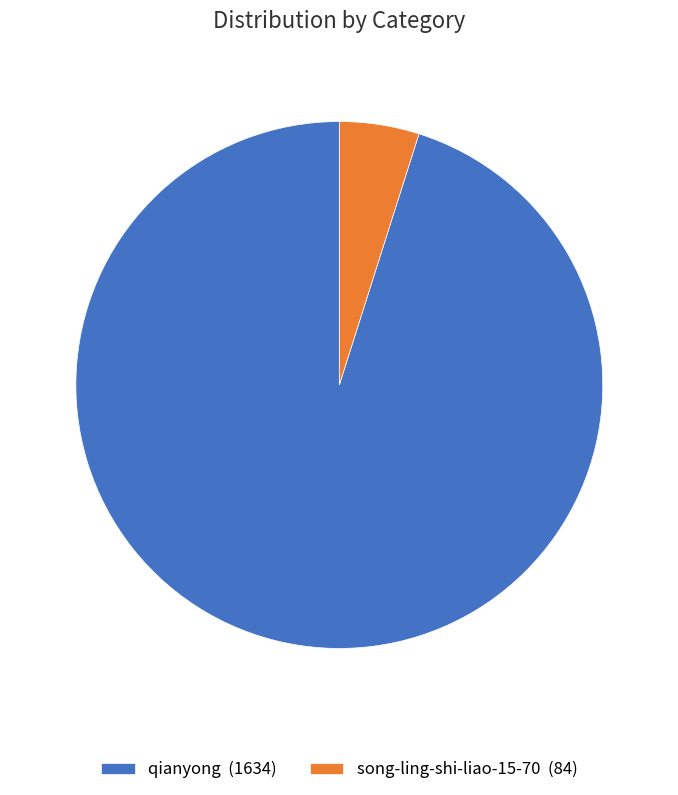

Is there a majority slice in this chart?

Yes